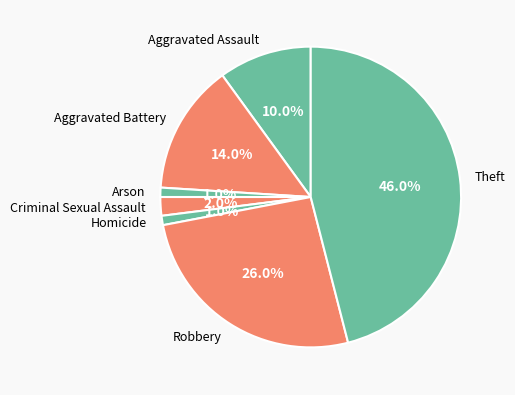

Which category has the biggest portion of the pie?

Theft